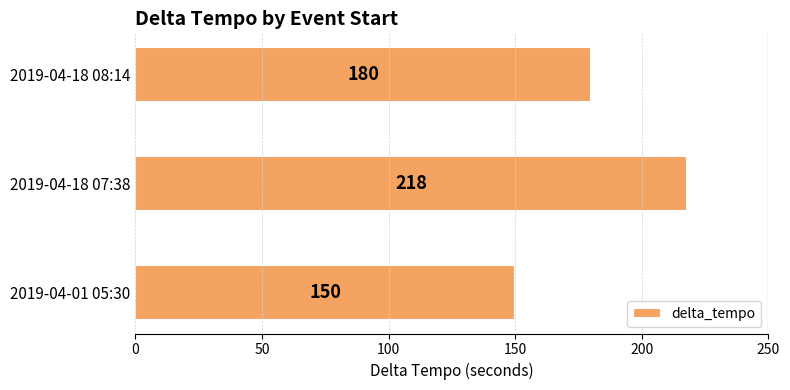

How many data points does each series have?

3